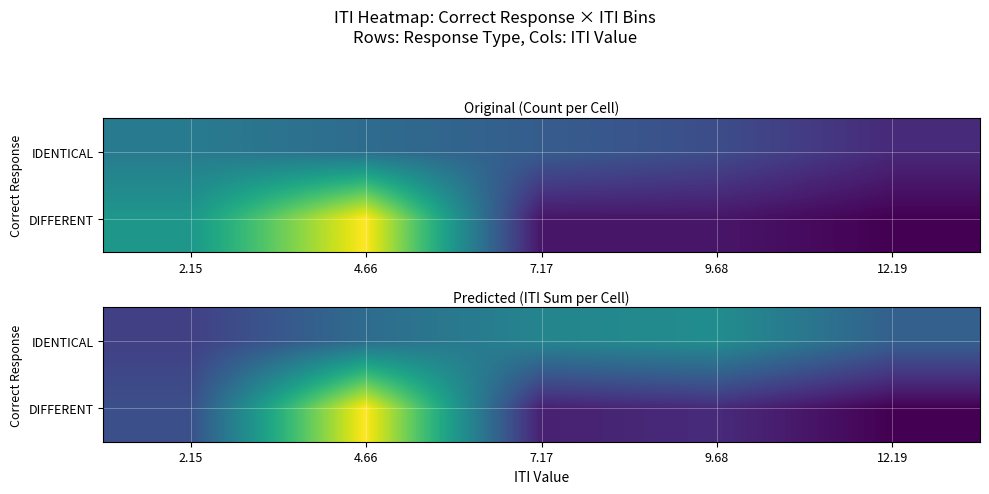

The value of IDENTICAL at 7.17 is 35.9. True or false?

True